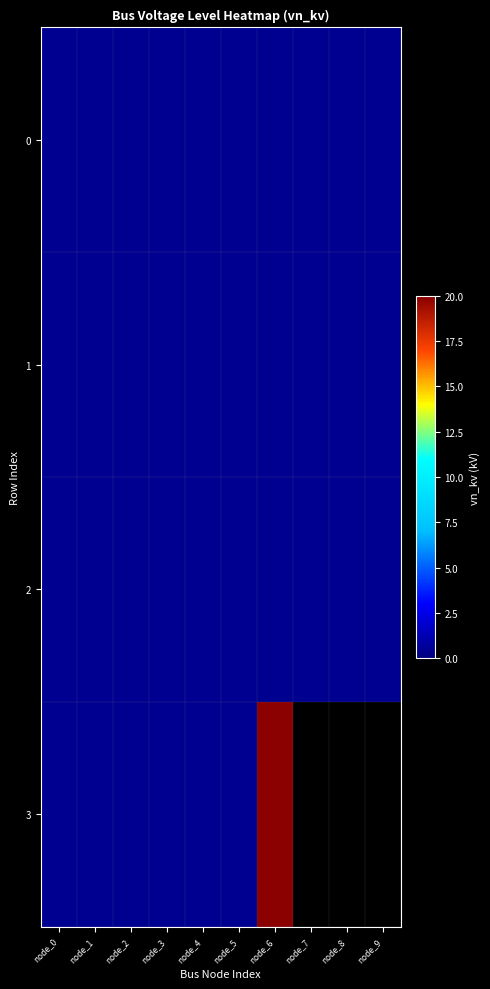

Which has a higher value, node_3 or node_6?

node_3